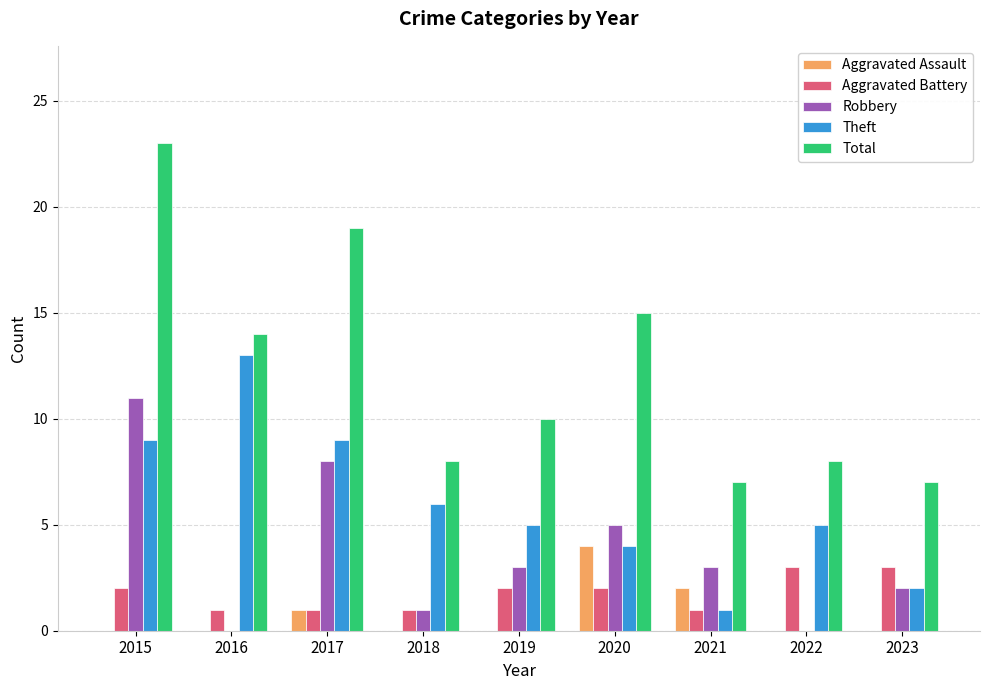

At which label does Total first exceed 10?

2015